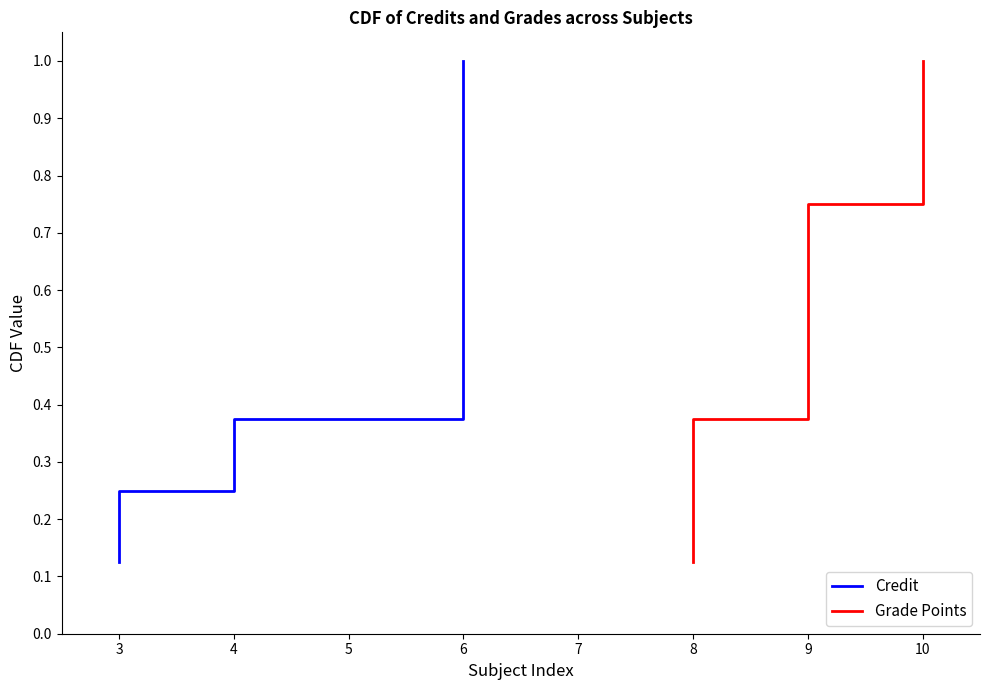

True or false: Grade Points has more than 2 interior local peaks.

False